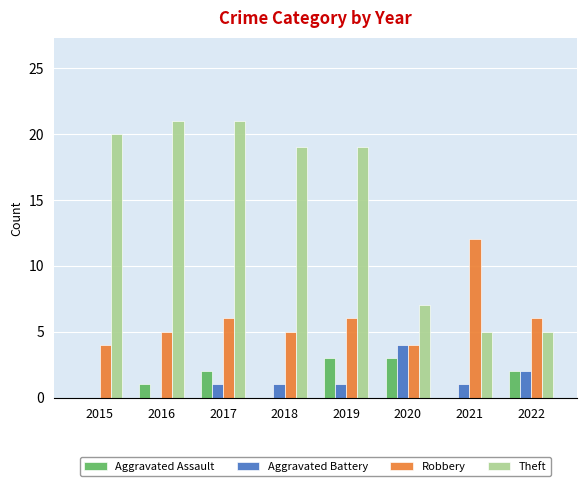

Reading left to right, transcribe all the data shown in this chart.

Aggravated Assault: 0	1	2	0	3	3	0	2
Aggravated Battery: 0	0	1	1	1	4	1	2
Robbery: 4	5	6	5	6	4	12	6
Theft: 20	21	21	19	19	7	5	5